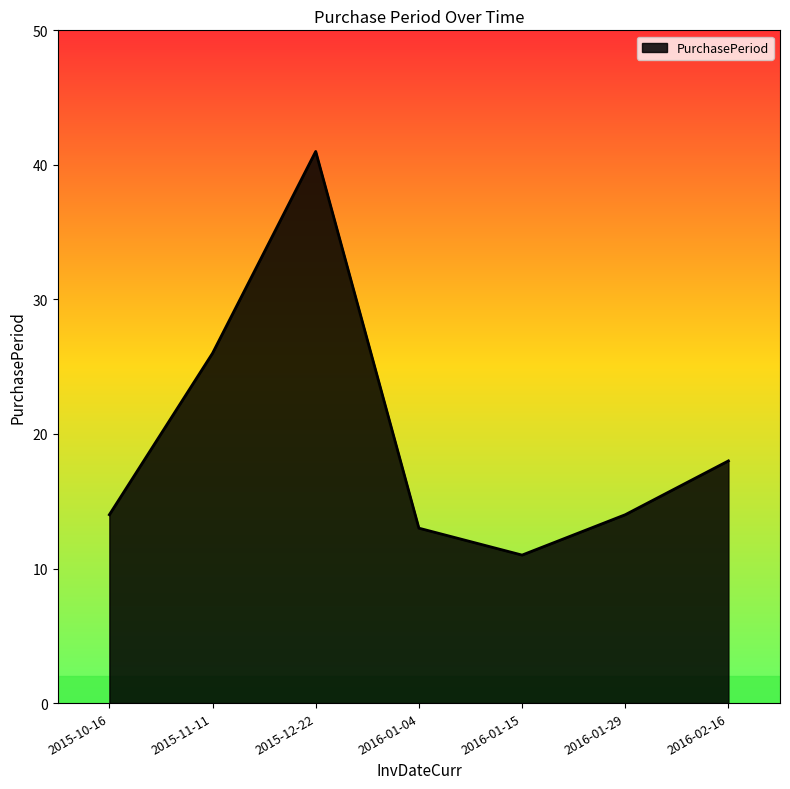

What is the sum of the values at 2015-10-16 and 2016-01-29?

28